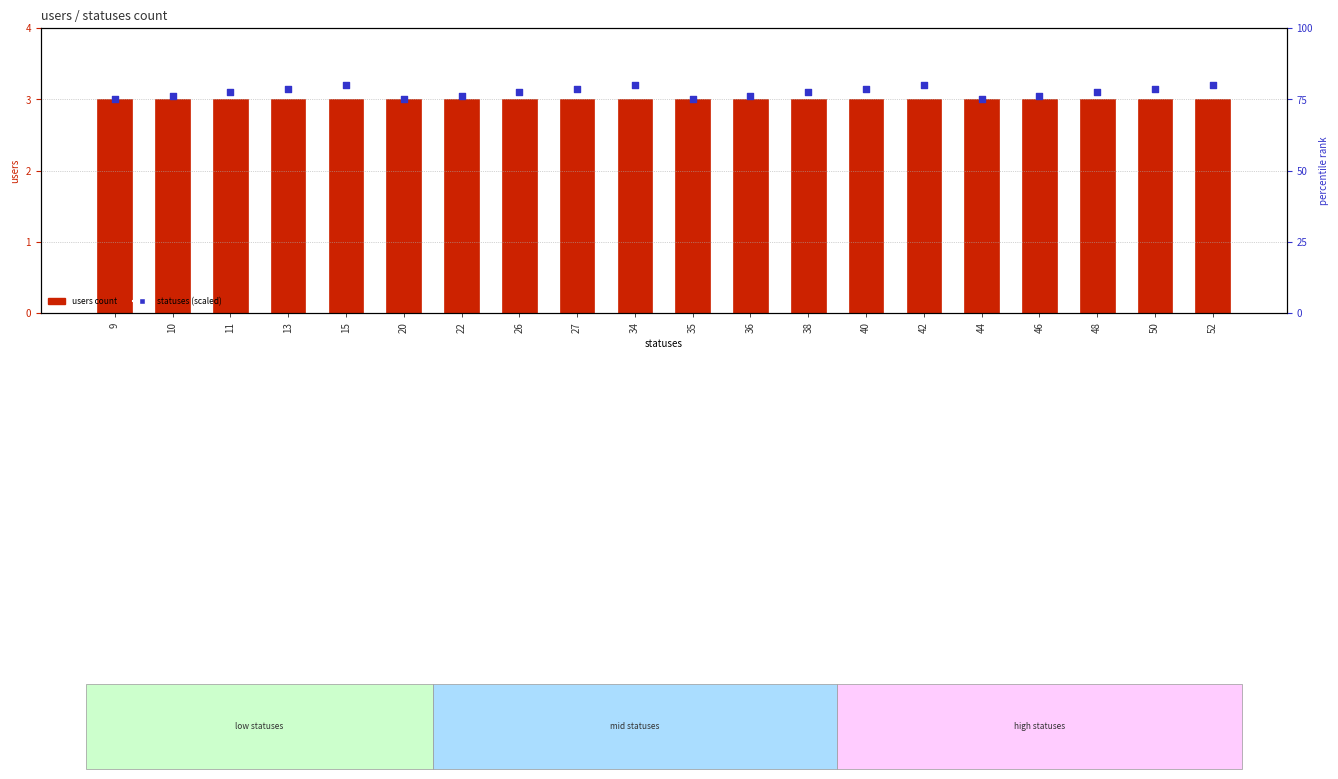

Which series contains the highest Y value?

statuses (scaled)